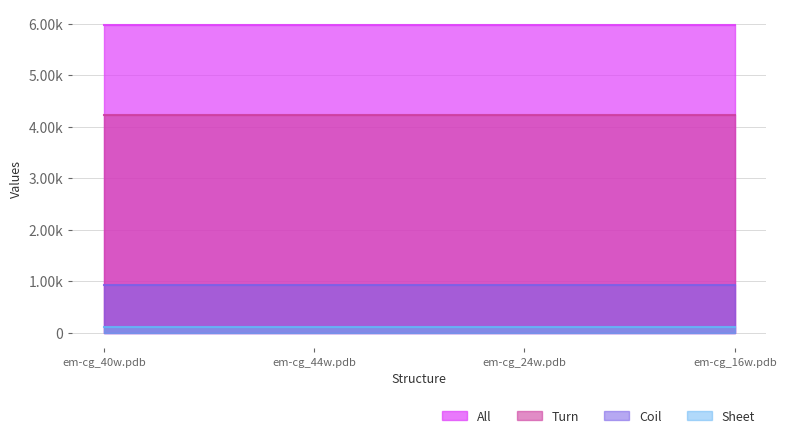

Reading left to right, what are all the values shown in this chart?

Sheet: em-cg_40w.pdb=111	em-cg_44w.pdb=111	em-cg_24w.pdb=111	em-cg_16w.pdb=111
Turn: em-cg_40w.pdb=4224	em-cg_44w.pdb=4224	em-cg_24w.pdb=4224	em-cg_16w.pdb=4224
Coil: em-cg_40w.pdb=927	em-cg_44w.pdb=927	em-cg_24w.pdb=927	em-cg_16w.pdb=927
All: em-cg_40w.pdb=5980	em-cg_44w.pdb=5980	em-cg_24w.pdb=5980	em-cg_16w.pdb=5980